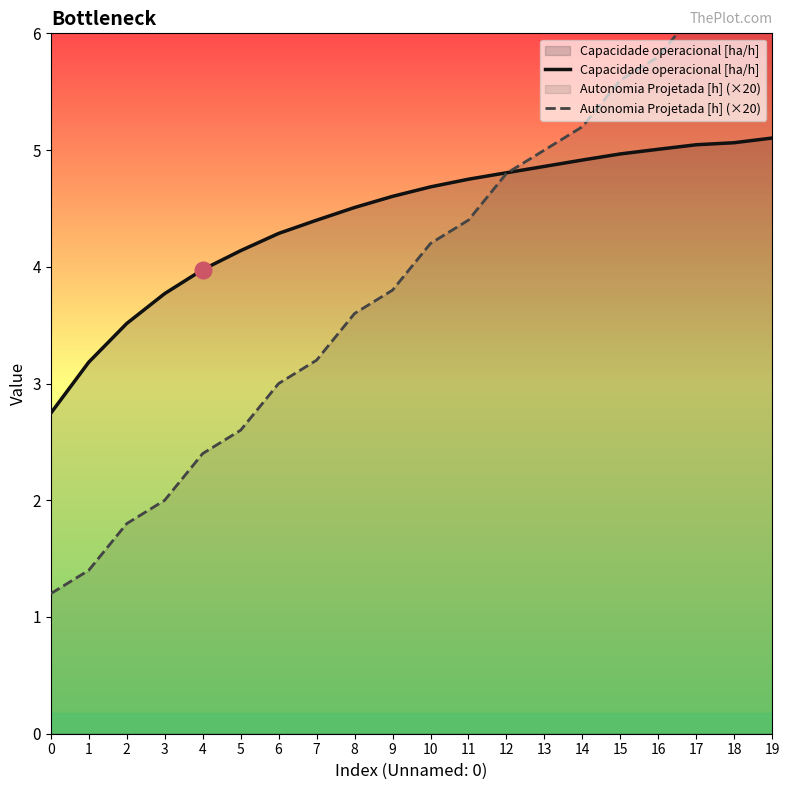

Read the Autonomia Projetada [h] (×20) value at 5.

2.6